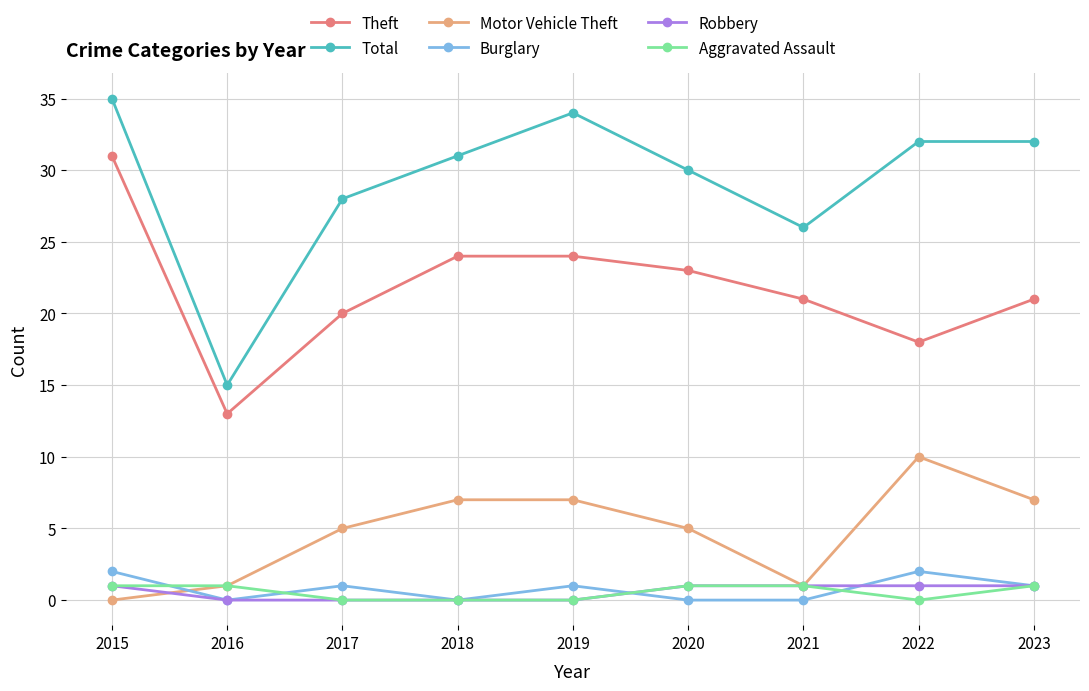

True or false: Aggravated Assault and Theft intersect in this chart.

False